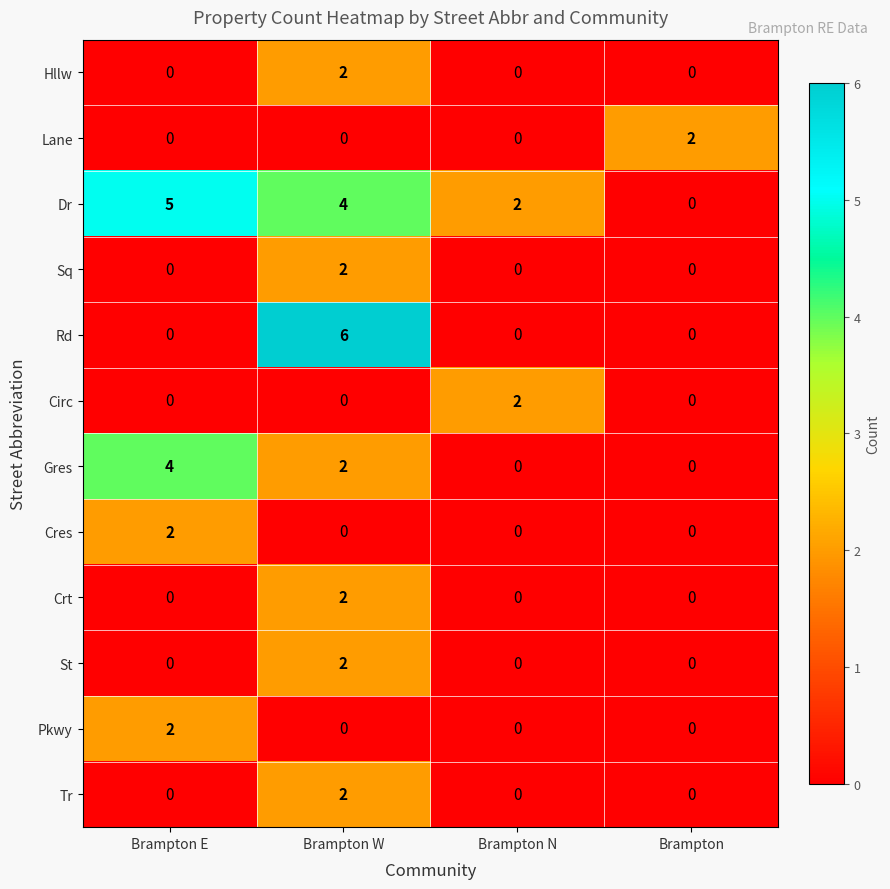

Count the Cres values in the range 0 to 2.

4